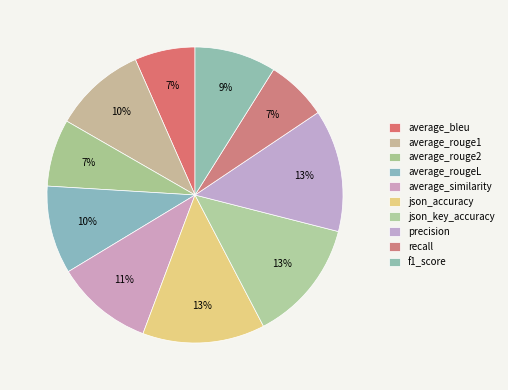

Between json_accuracy and average_bleu, which is larger?

json_accuracy